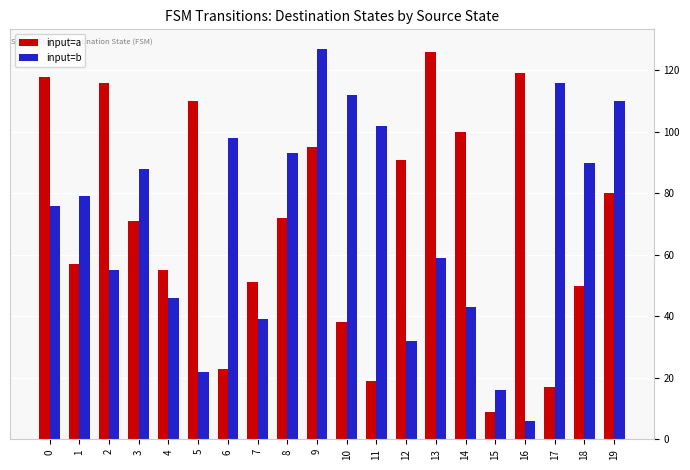

Does the chart contain stacked bars?

No